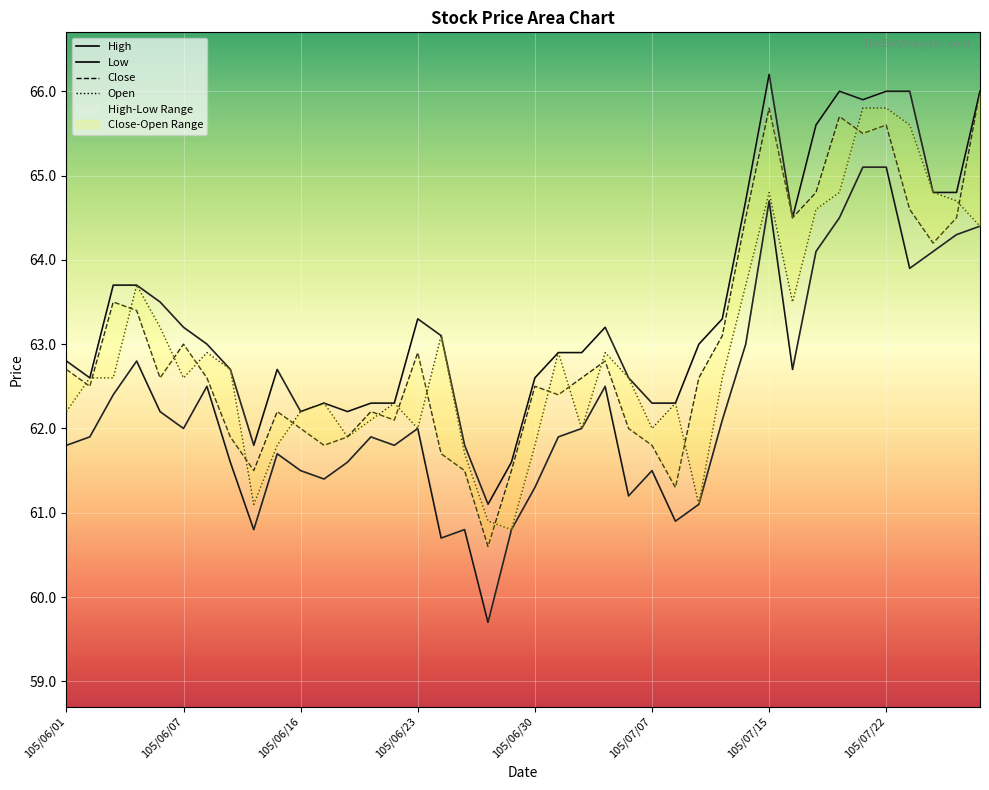

Rank the series by their maximum value, from highest to lowest.

High, Close, Open, Low